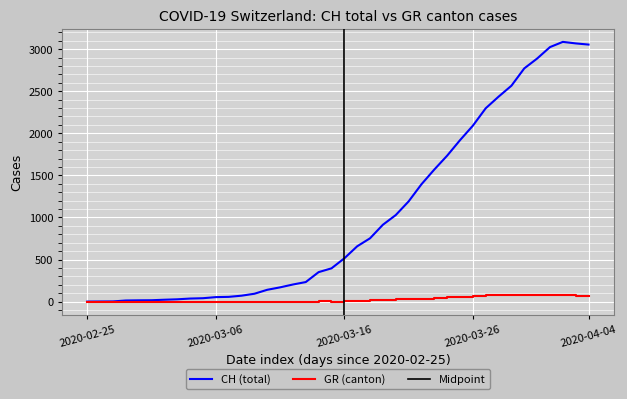

What is the difference between the maximum and minimum values in the GR series?

82